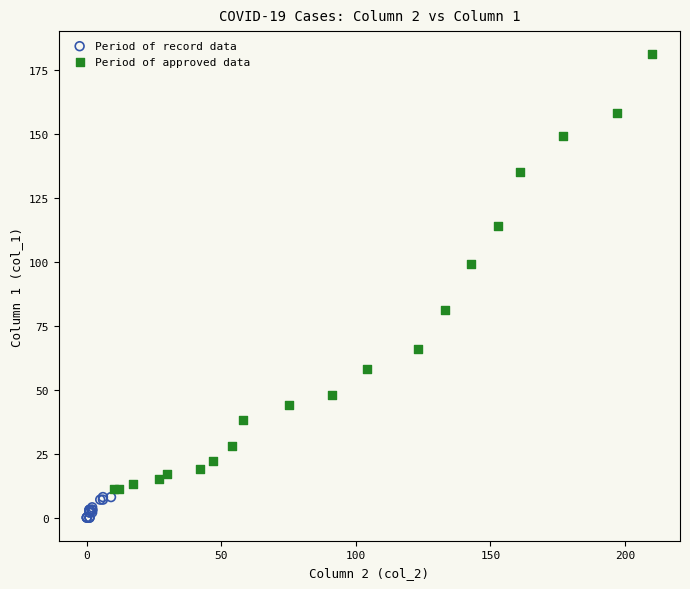

Which series contains the highest Y value?

Period of approved data